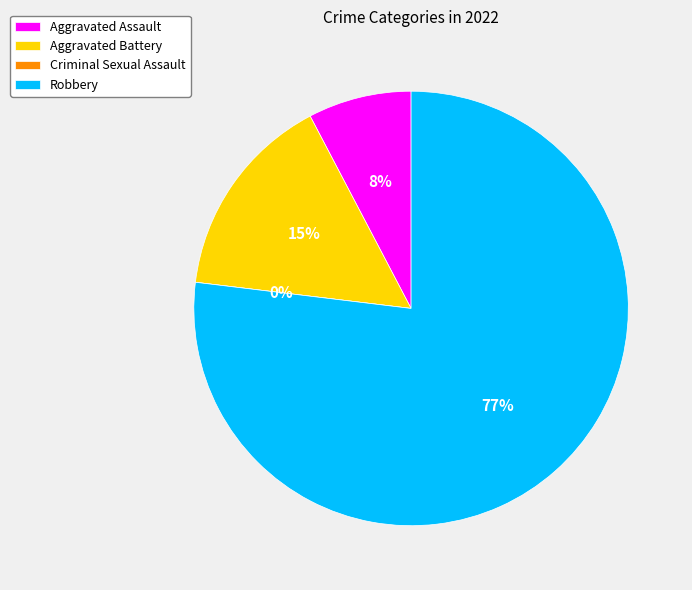

To the nearest percent, what is the combined percentage of Robbery and Aggravated Battery?

92%